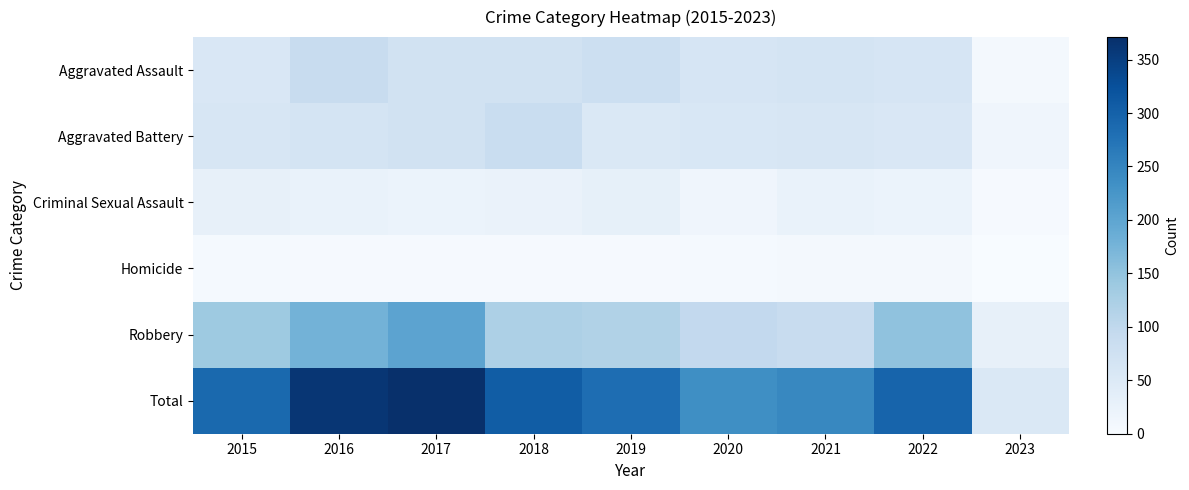

Which label corresponds to the smallest value in the chart?

2023